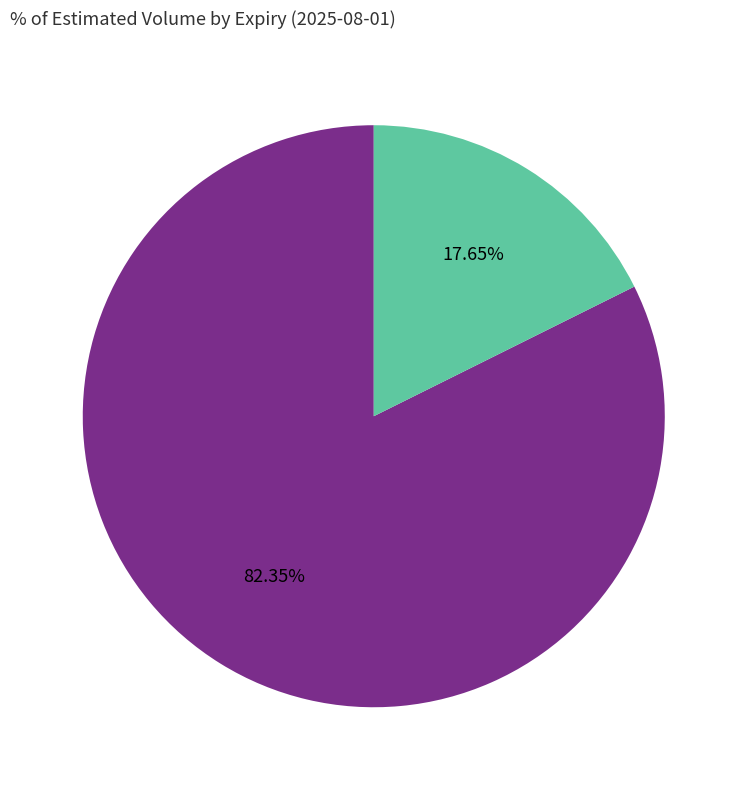

Is there a majority slice in this chart?

Yes